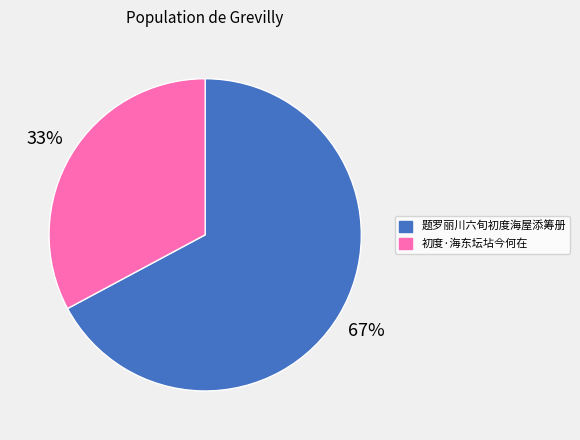

Which category accounts for the majority?

题罗丽川六旬初度海屋添筹册